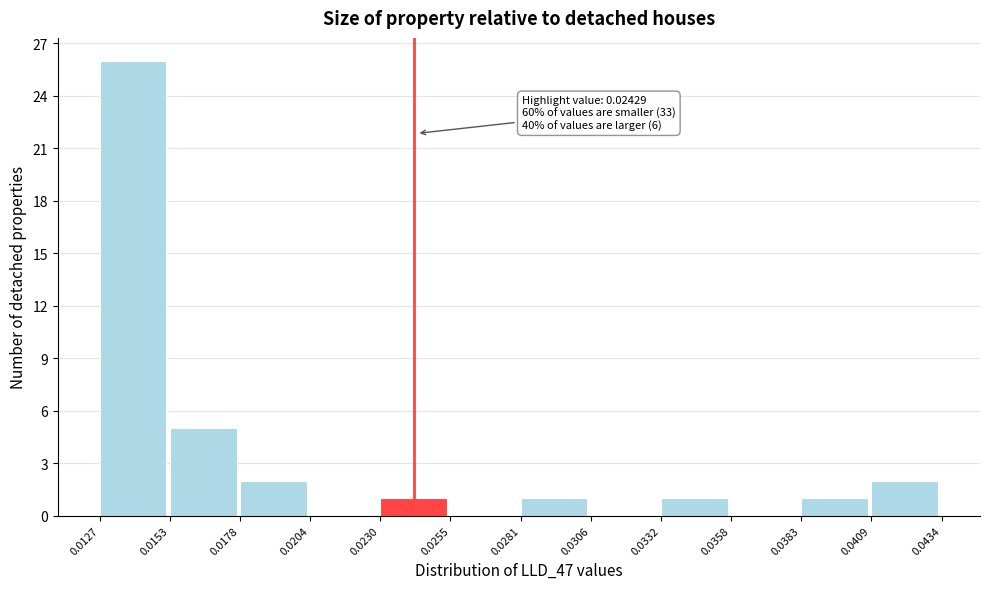

Which range on the x-axis has the tallest bar?

0.0127 to 0.0153